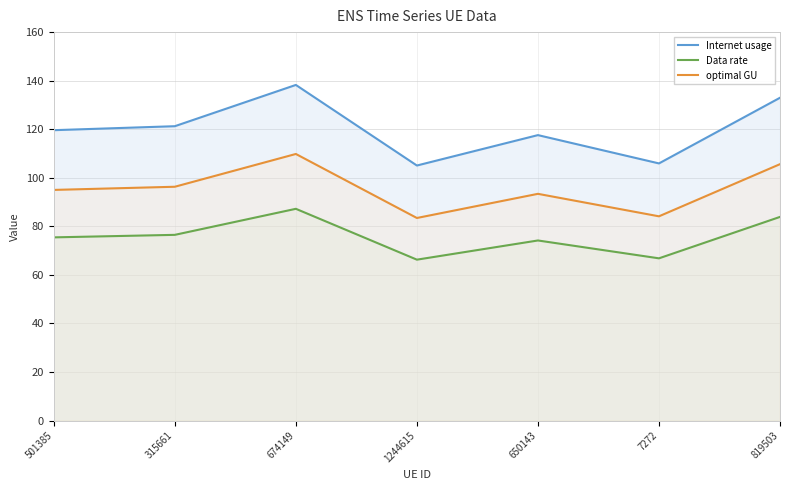

Which series has the largest total across all categories?

Internet usage